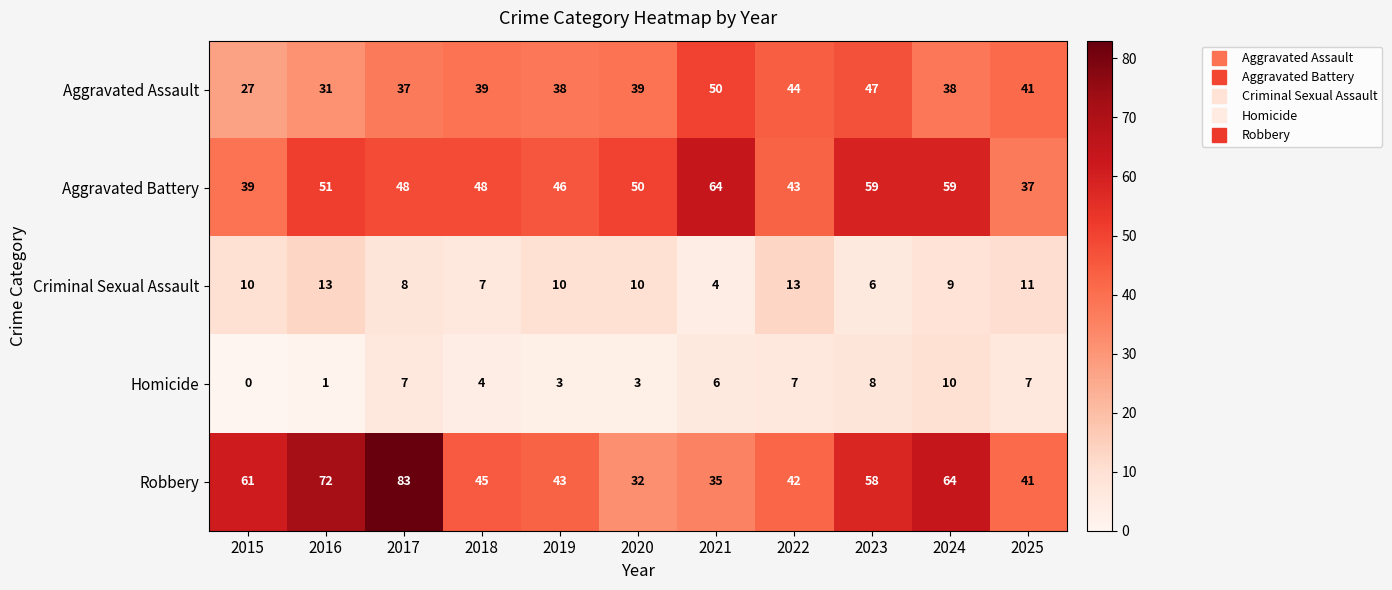

Which series changed the most between 2020 and 2021?

Aggravated Battery